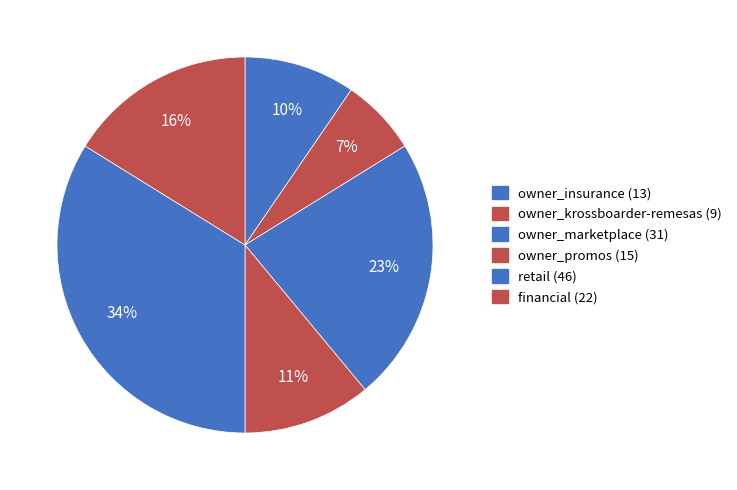

Between owner_promos (15) and retail (46), which is larger?

retail (46)